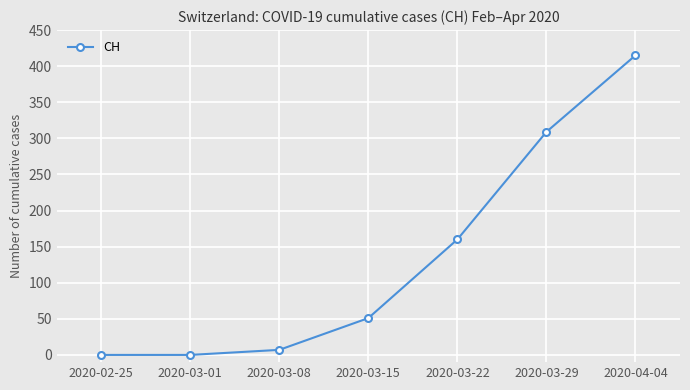

What is the sum of all values?

942